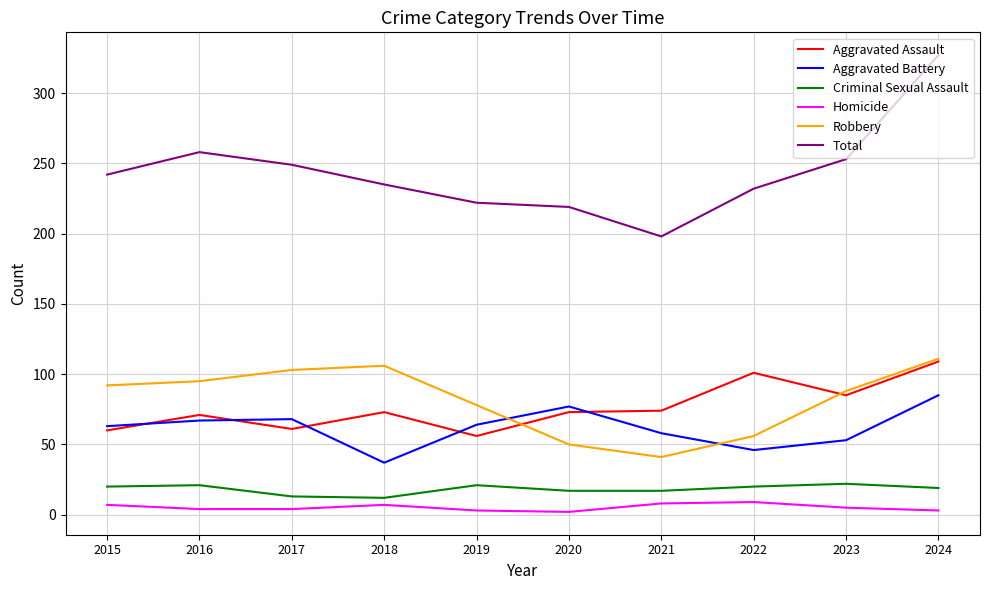

What is the difference between the Homicide values at 2018 and 2021?

1